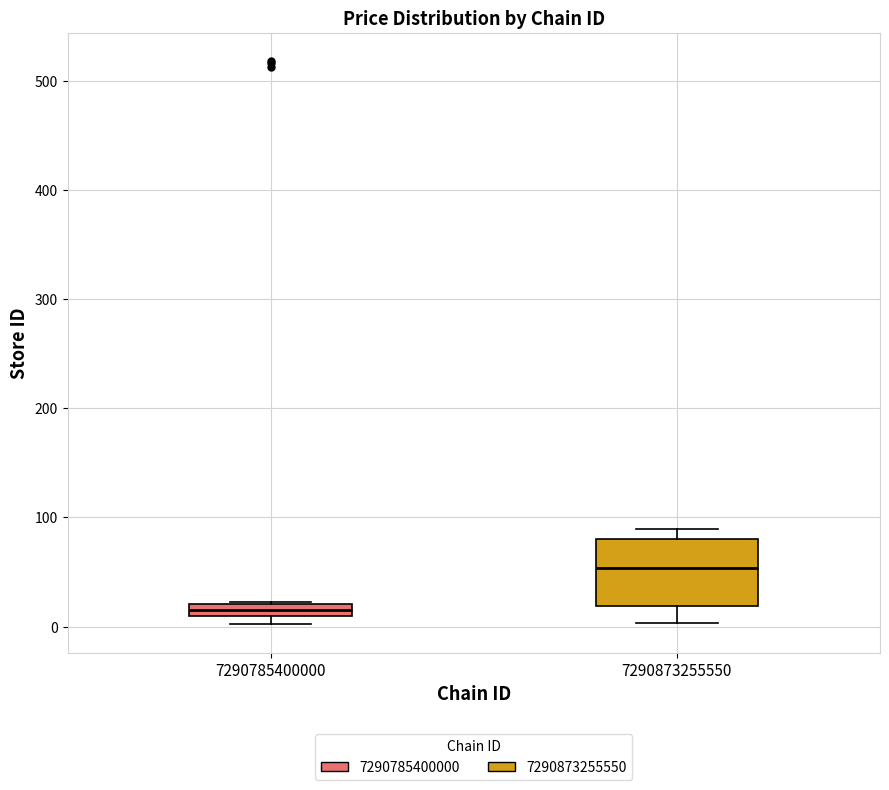

Which box has the lowest median line?

7290785400000